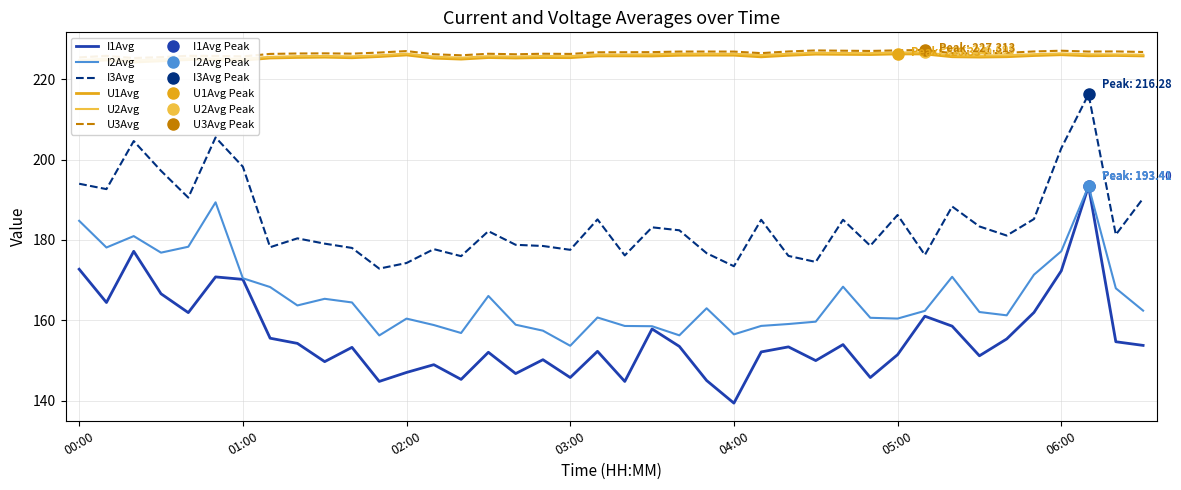

At which category is the sum across all series the highest?

37